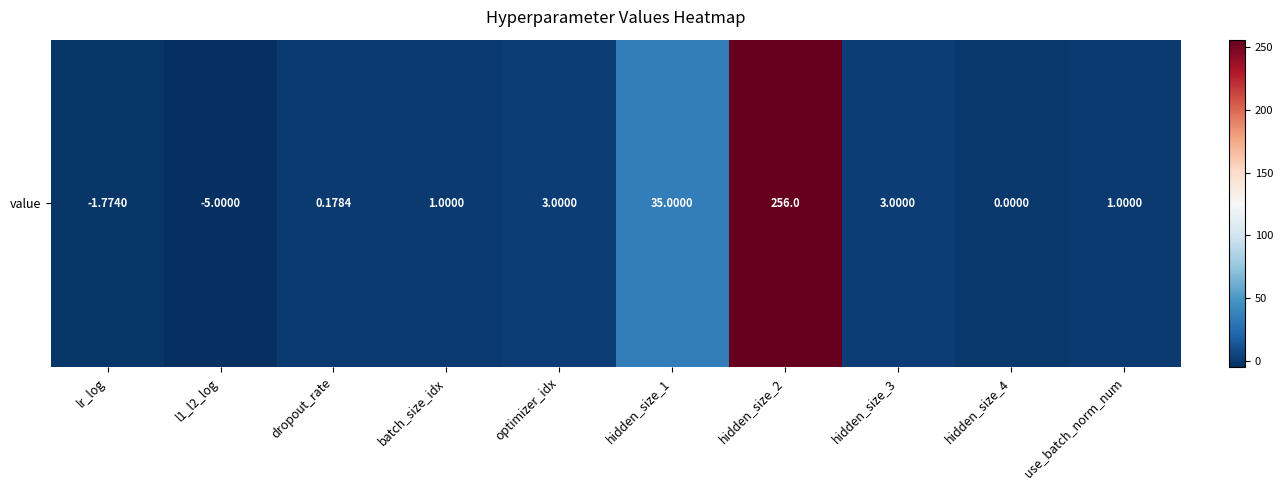

The chart shows a value of 5.0 at optimizer_idx. True or false?

False